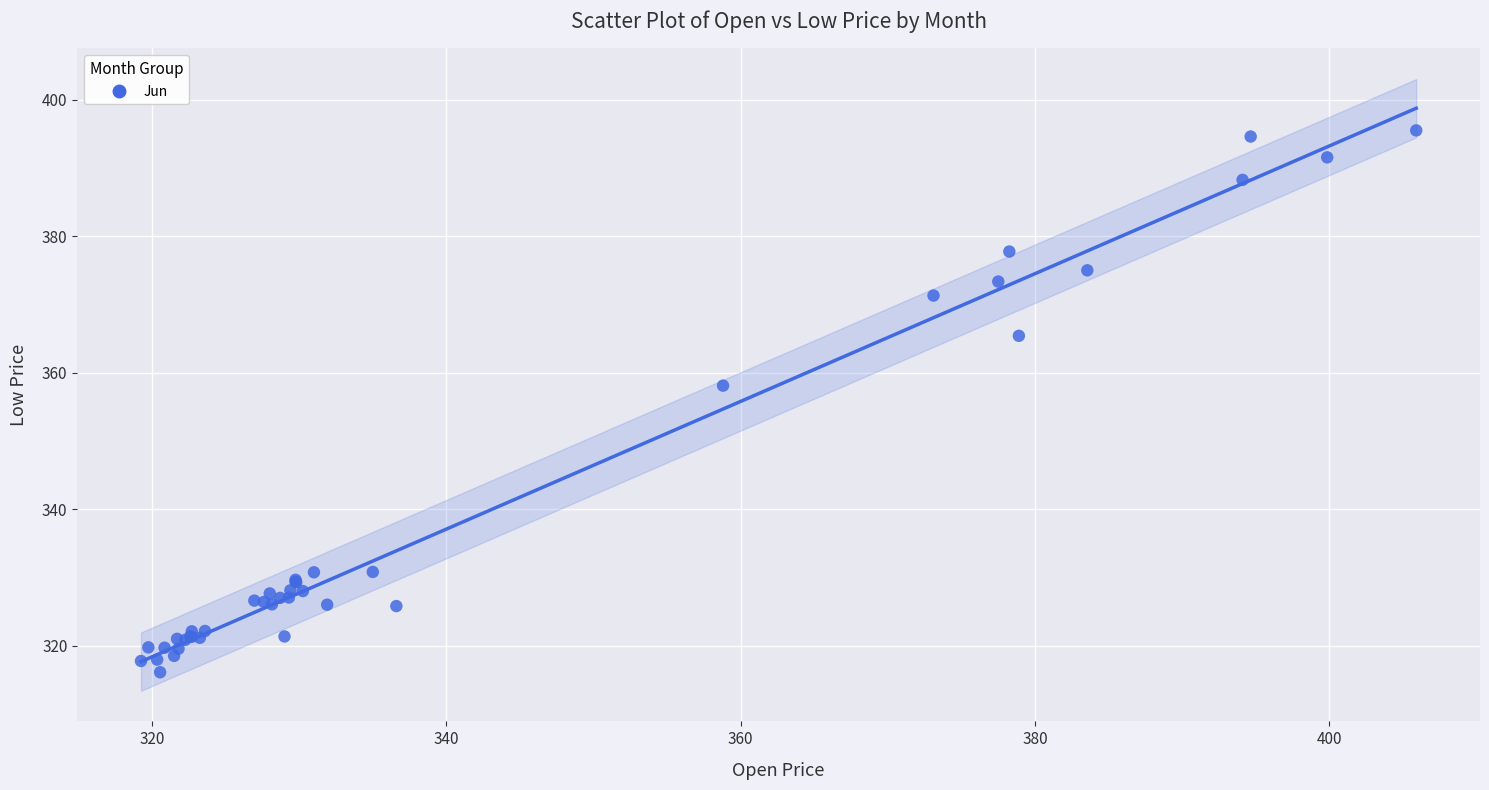

What Y value in the scatter plot is closest to 355?

358.1